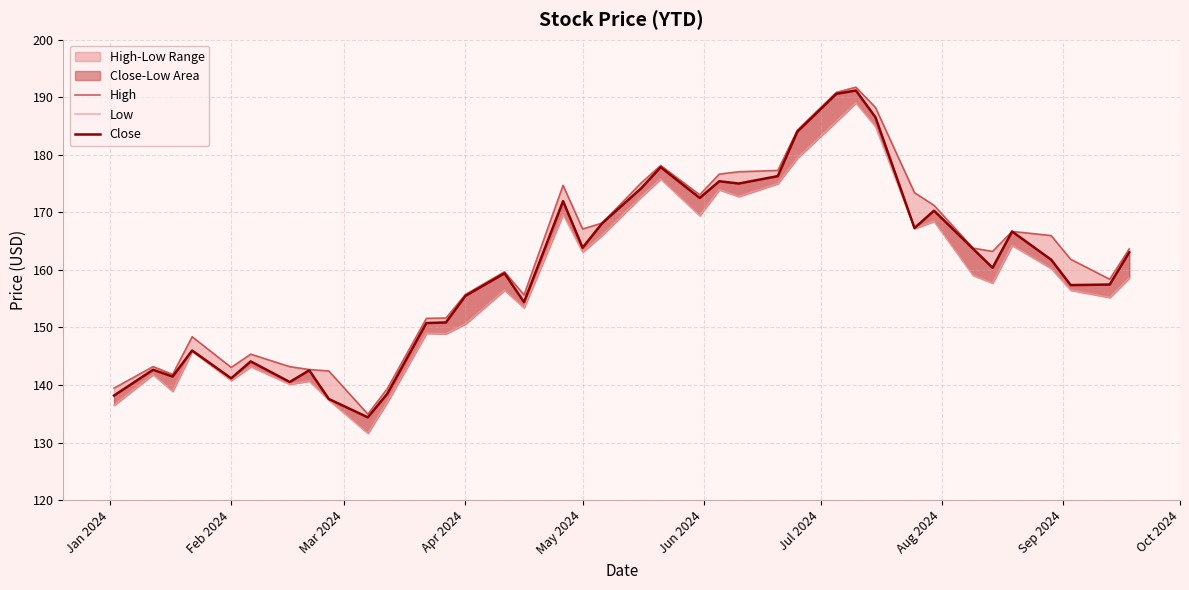

Count the number of categories in the chart.

38